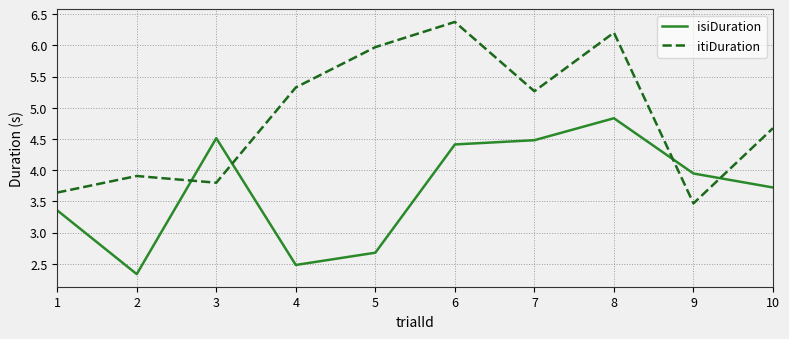

Which series has the largest total across all categories?

itiDuration